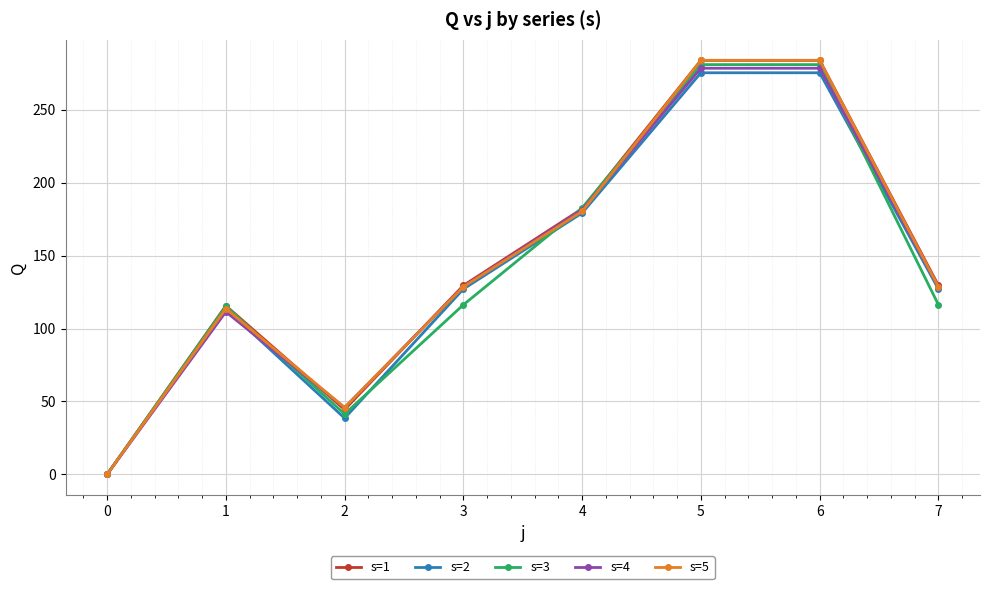

What are all the series names shown in the legend?

s=1, s=2, s=3, s=4, s=5